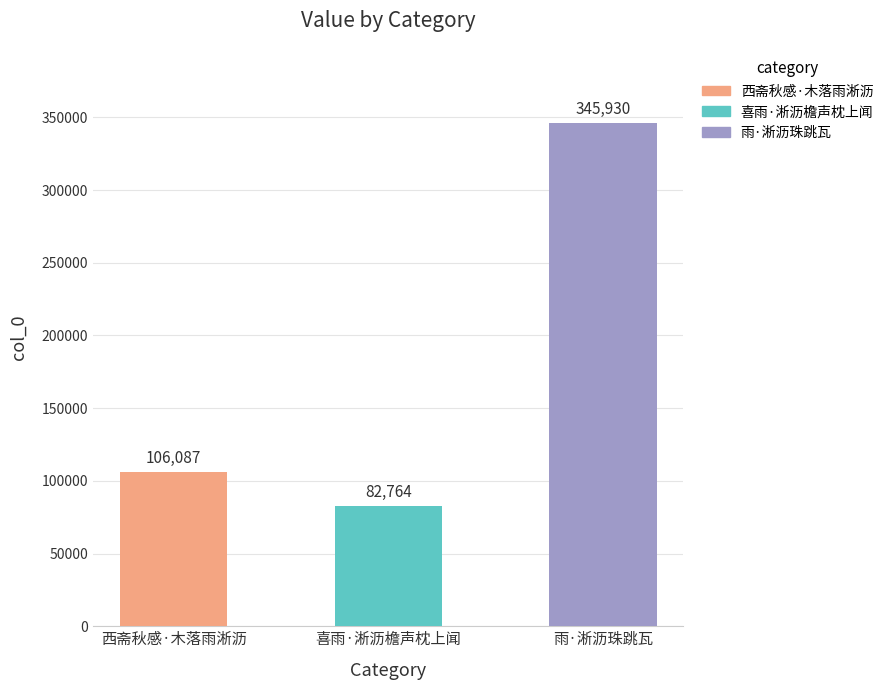

The chart shows a value of 25891 at 西斋秋感·木落雨淅沥. True or false?

False